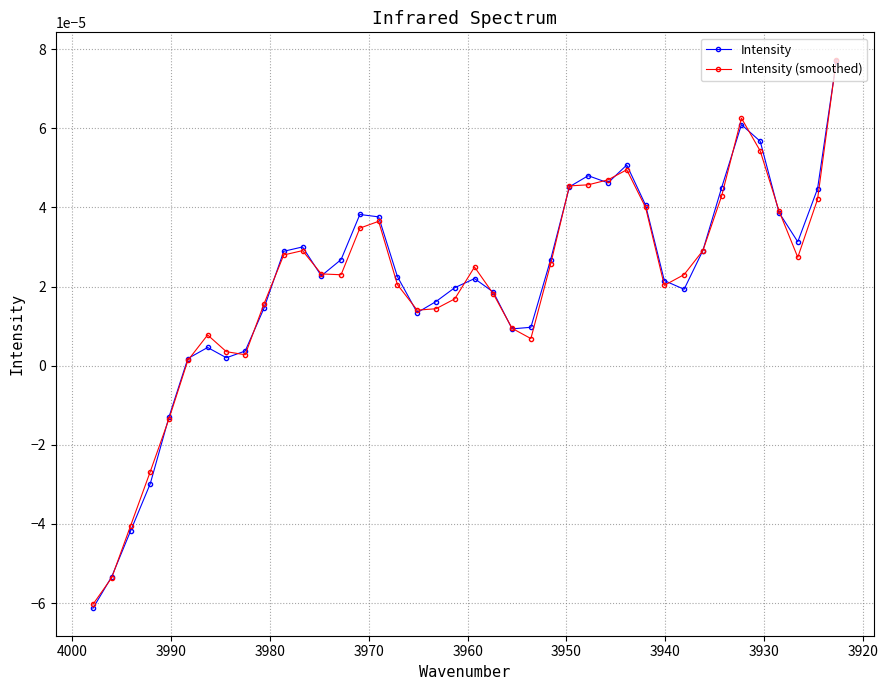

List the series in order of their peak value, lowest first.

Intensity, Intensity (smoothed)